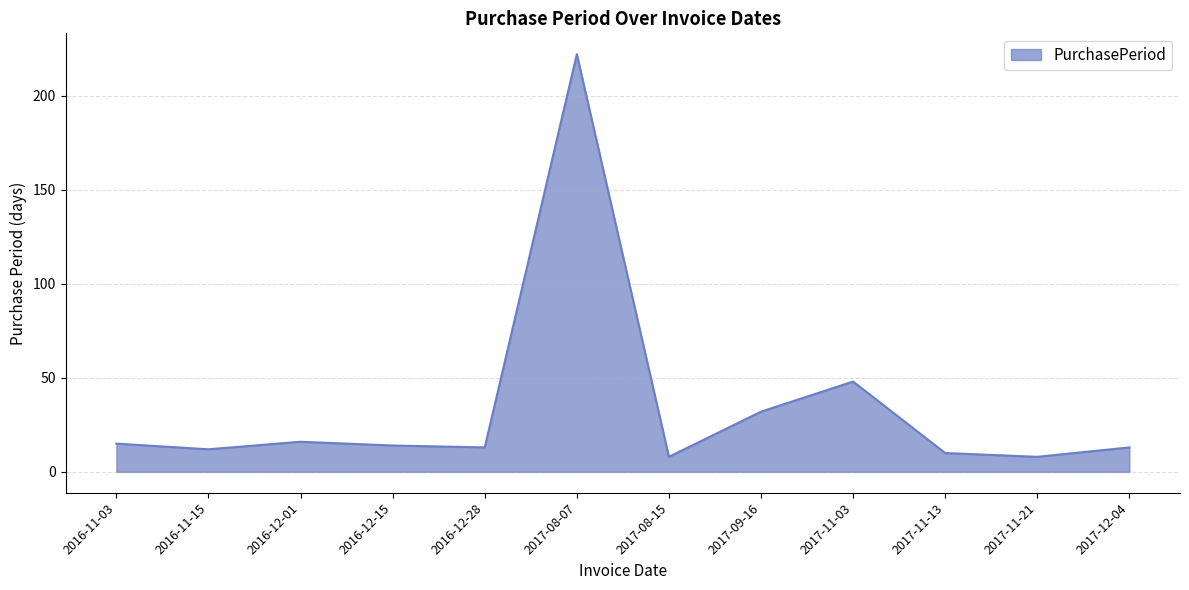

What is the greatest value displayed?

222